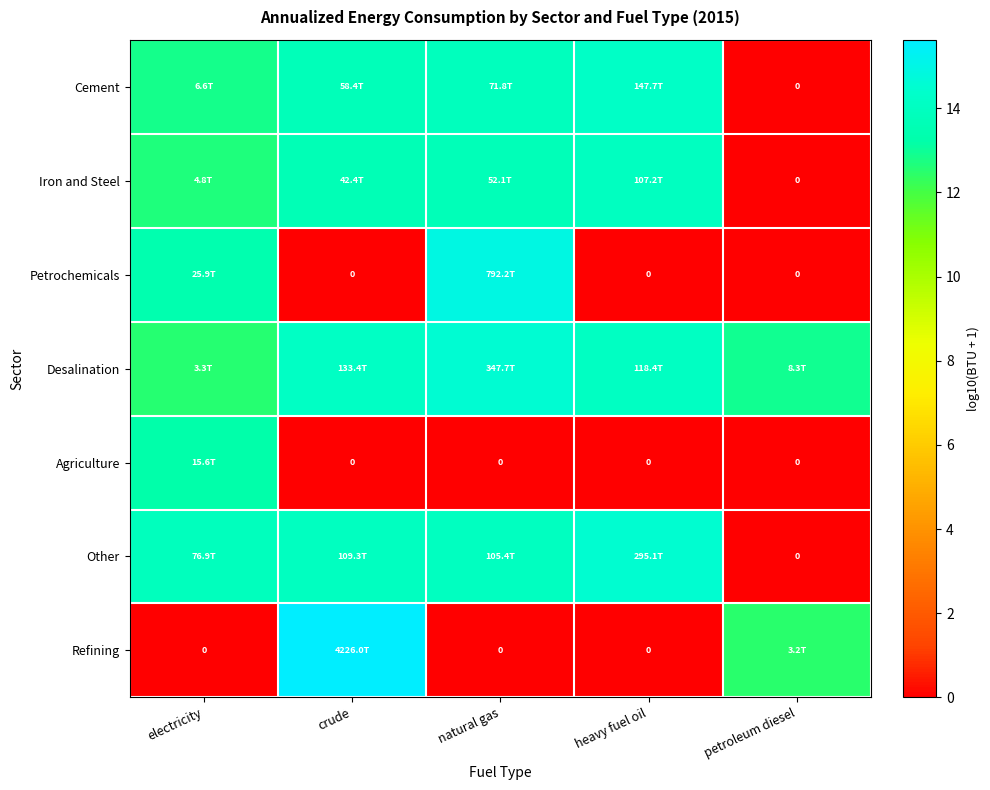

At which label is Petrochemicals closest to 7?

electricity